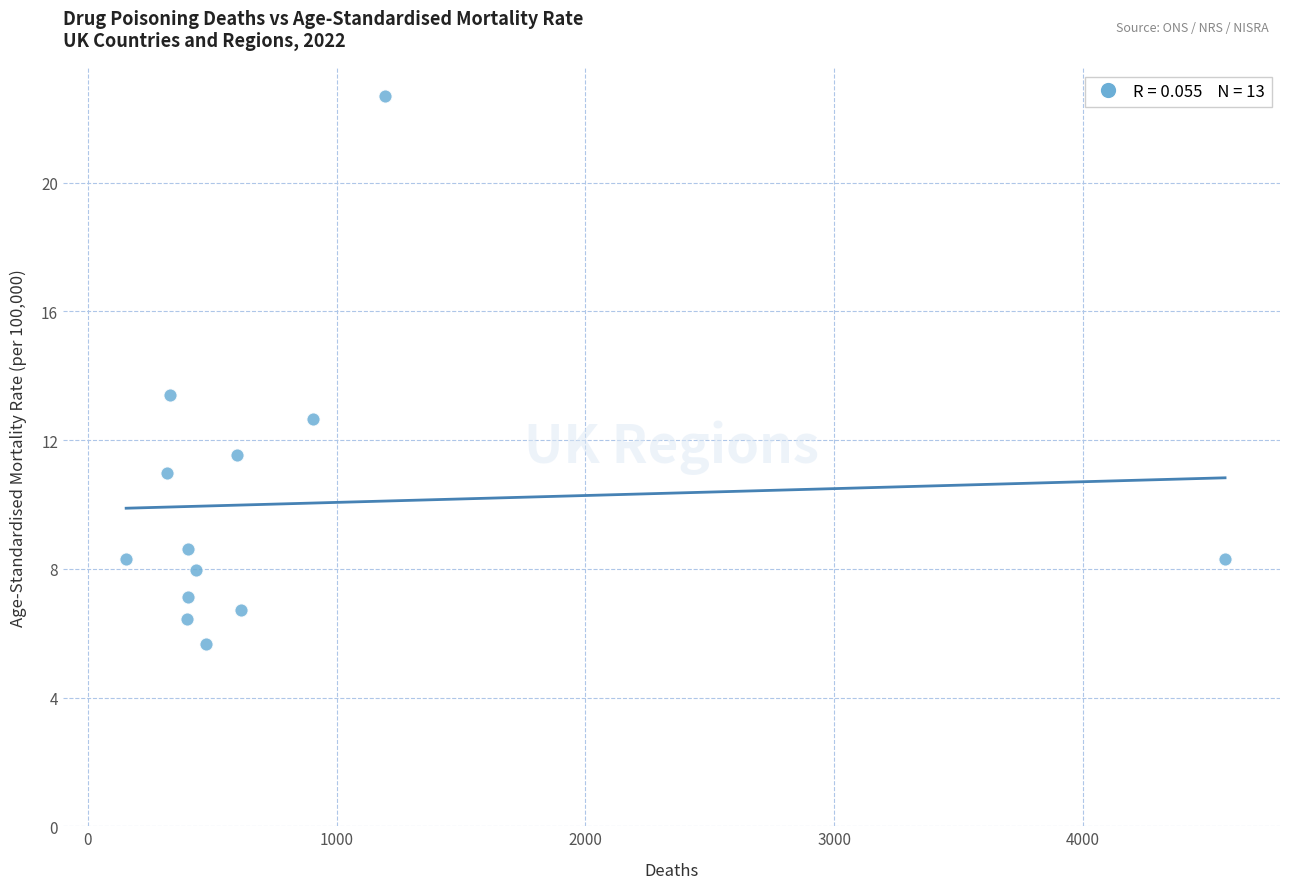

What Y value in the scatter plot is closest to 14?

13.4